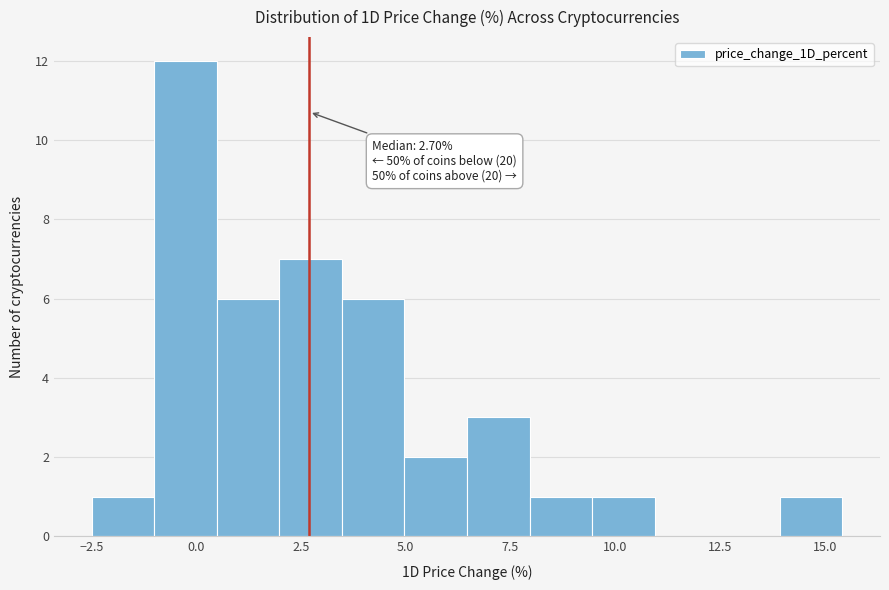

Around what value on the x-axis is the tallest bar? Give the approximate position of its centre, as read against the axis.

-0.5